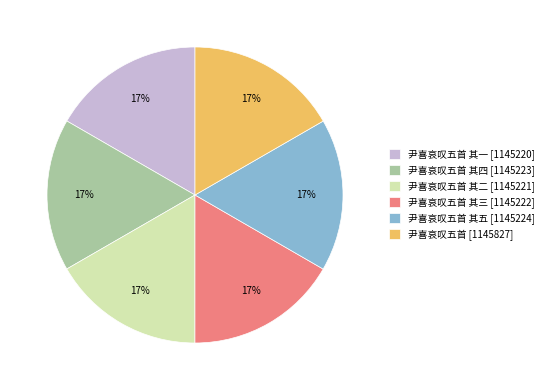

Do 尹喜哀叹五首 其一 [1145220] and 尹喜哀叹五首 其四 [1145223] together represent more than half of the pie?

No